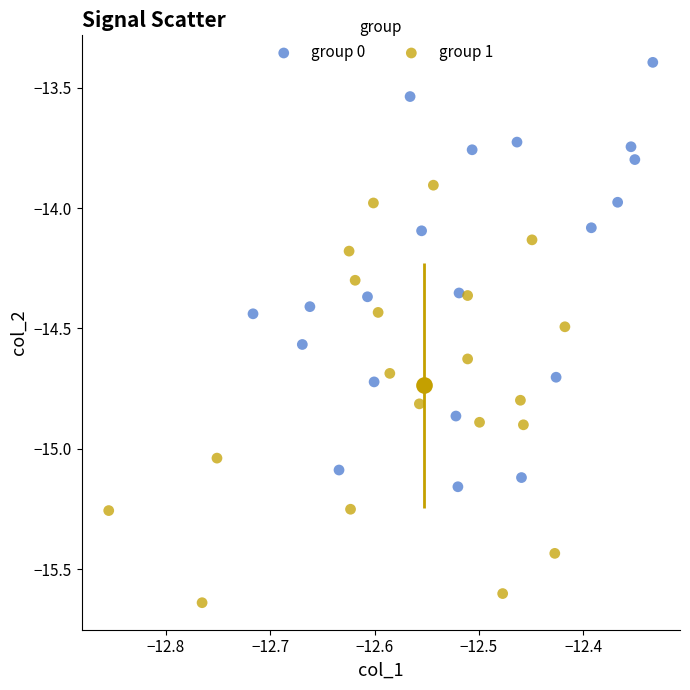

Which series contains the lowest Y value?

group 1